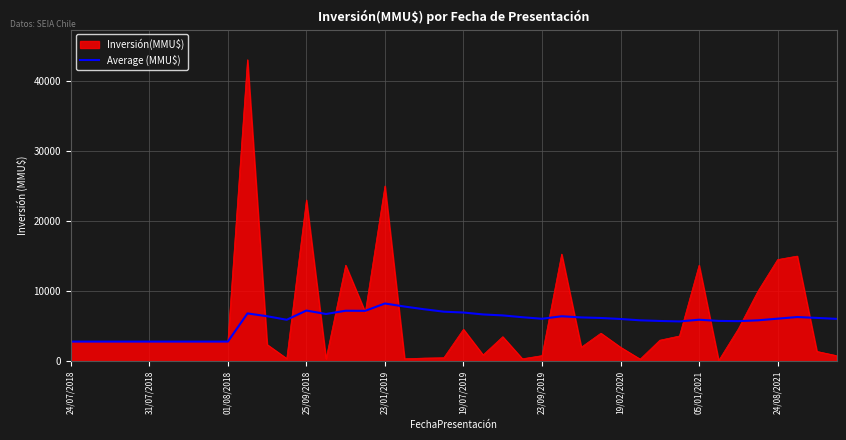

What is the maximum value for Average (MMU$)?

8236.2